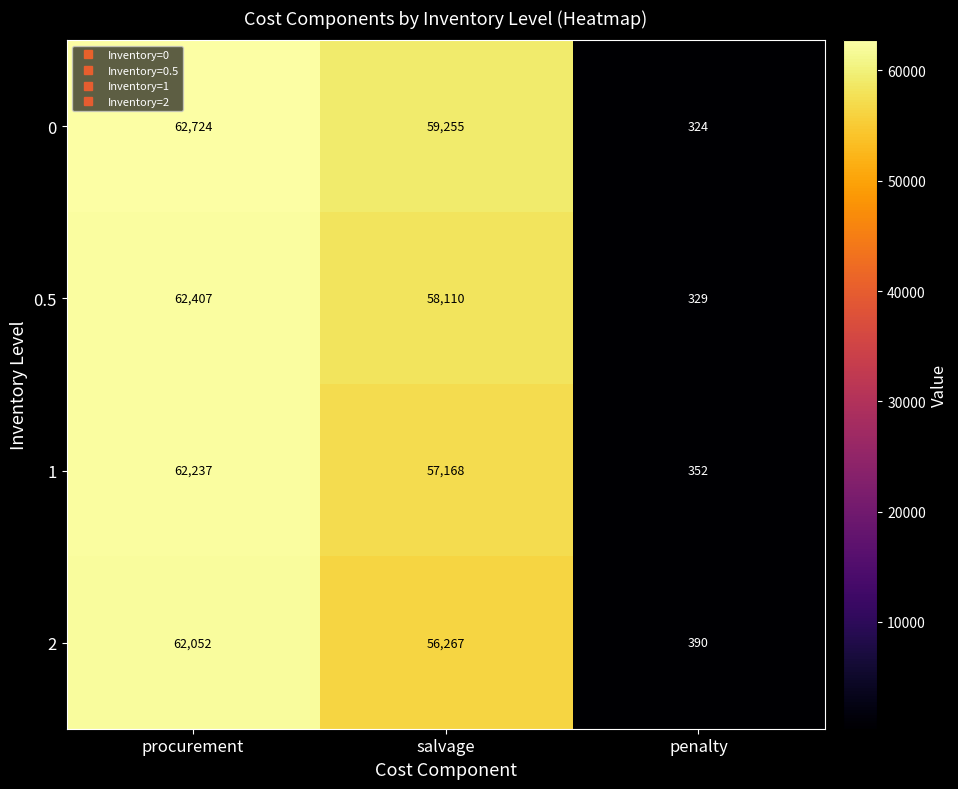

Which series has the widest spread of values?

0